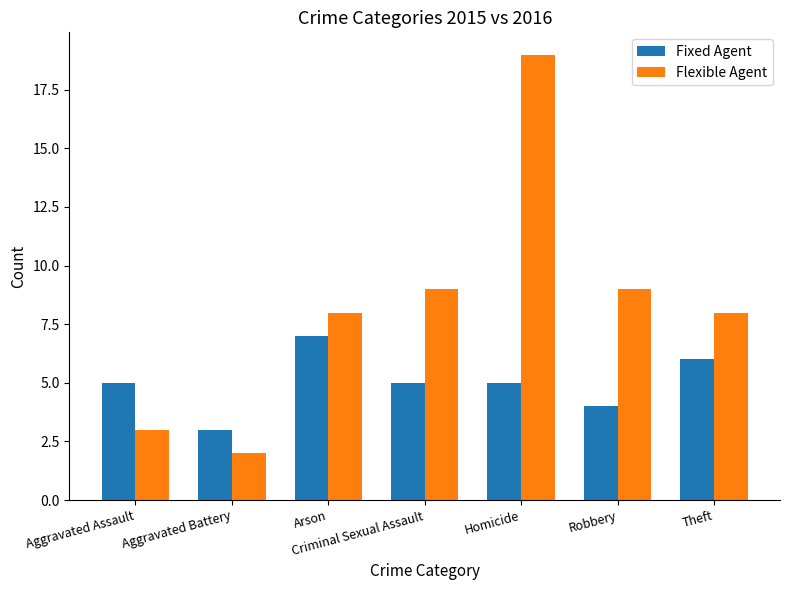

Read the Fixed Agent value at Homicide.

5